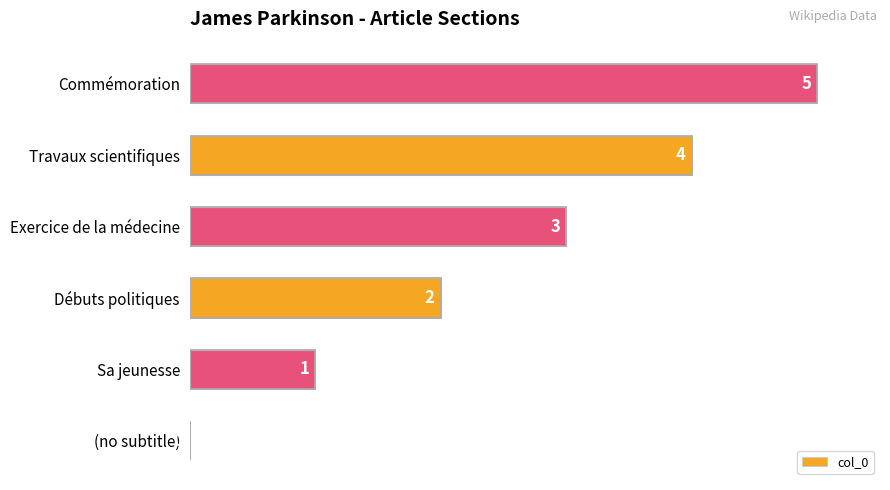

What is the sum of the values at Travaux scientifiques and Sa jeunesse?

5